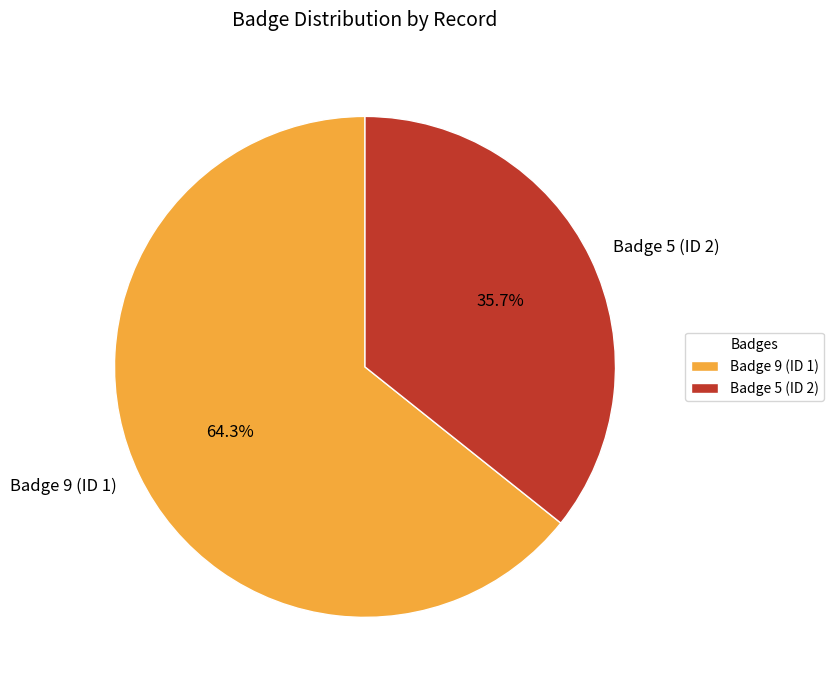

Is there any slice that represents more than half of the pie?

Yes